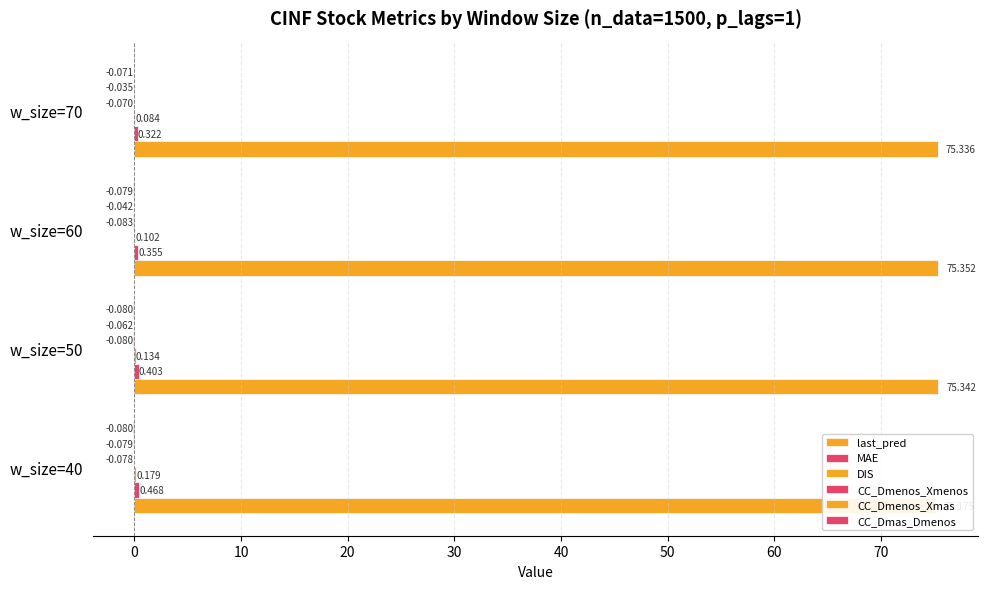

Is it true that CC_Dmas_Dmenos equals -0.1 at w_size=40?

False